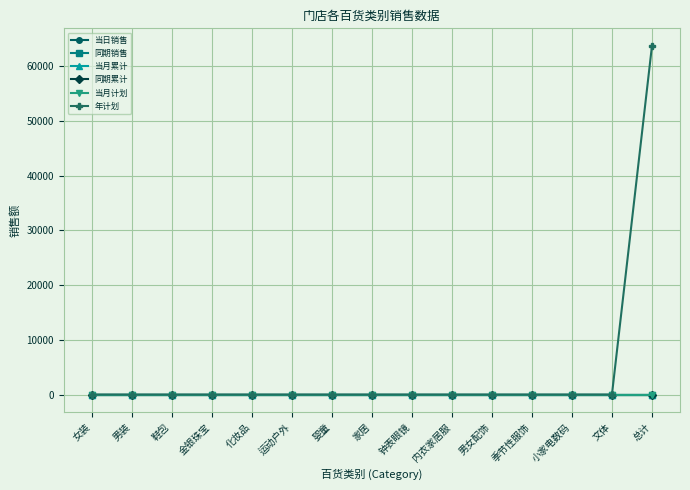

True or false: 年计划 and 同期销售 intersect in this chart.

False